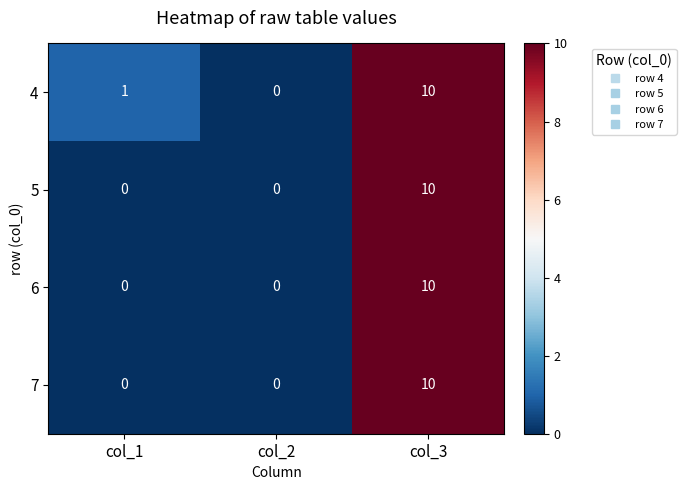

The value of 4 at col_1 is 2. True or false?

False